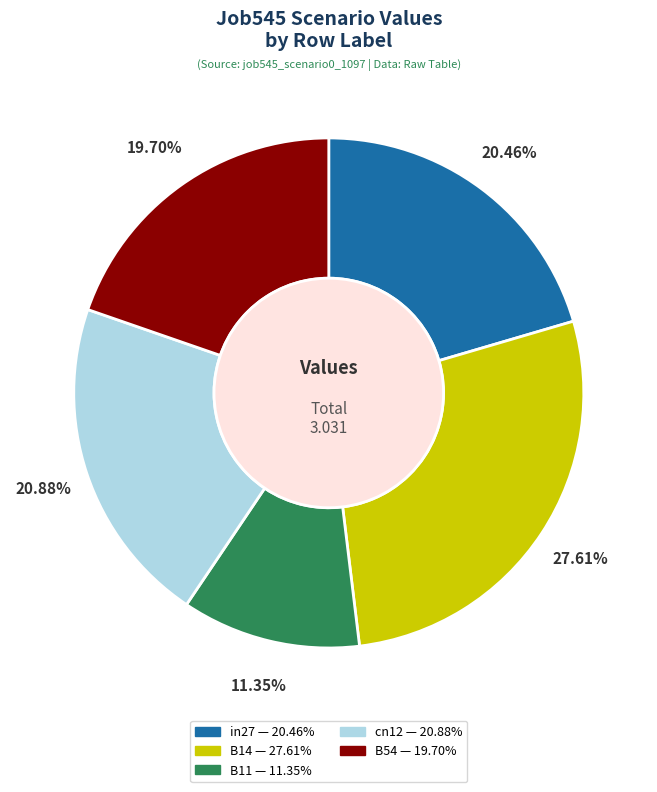

What is the total percentage of cn12 and B14?

48.5%